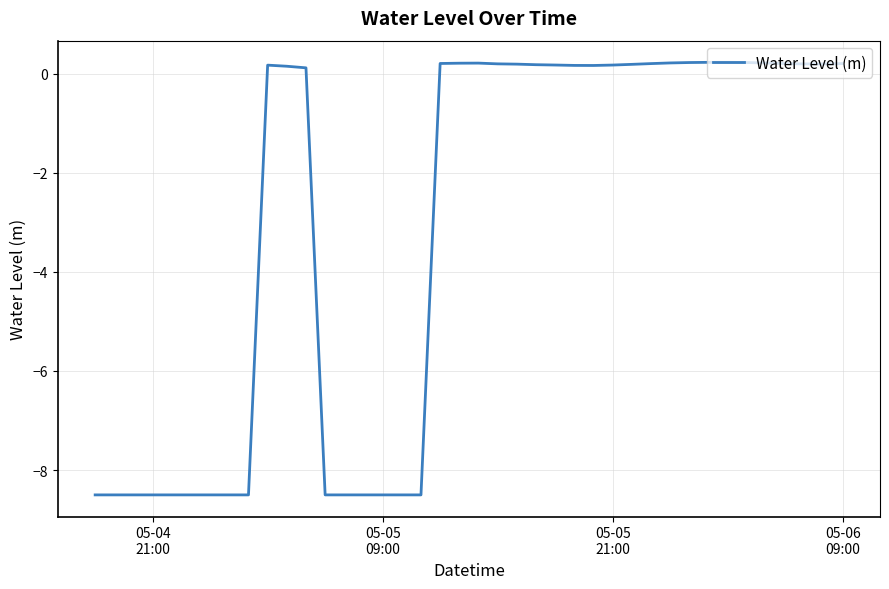

What is the smallest value displayed?

-8.5